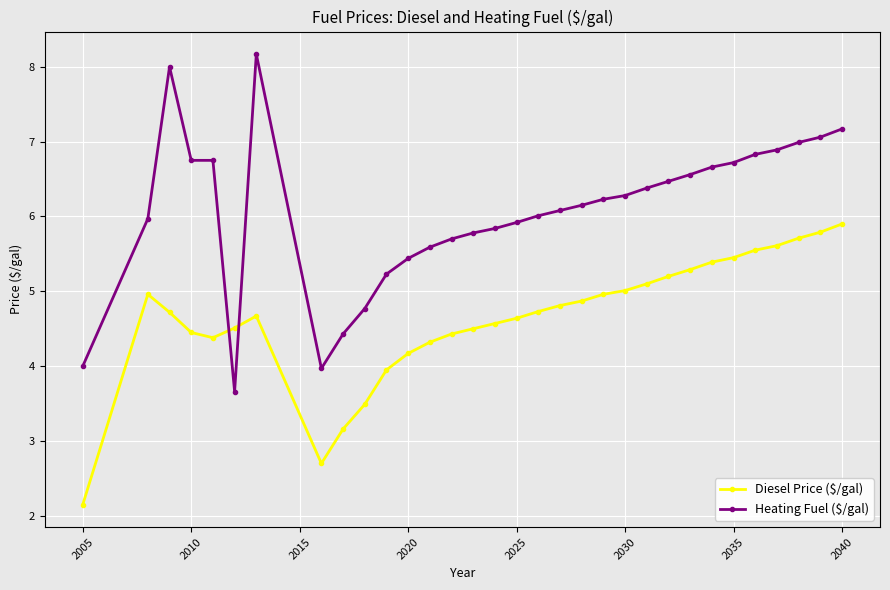

How many lines are shown in the chart?

2